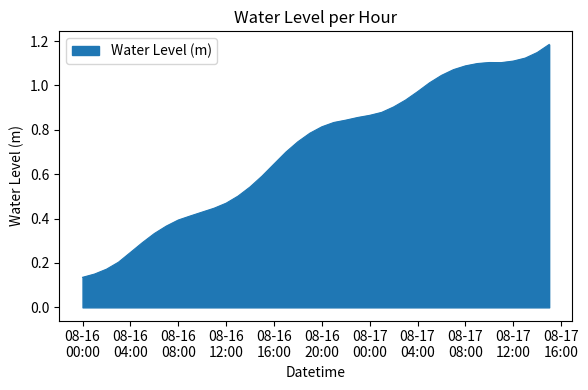

What is the label of the 13th point from the left?

08-16 12:00